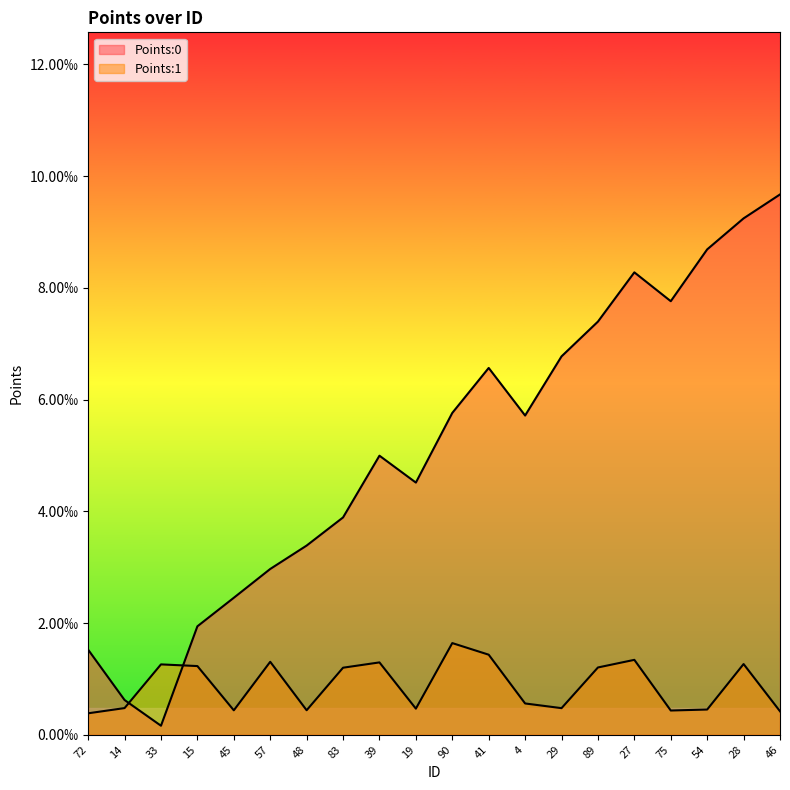

Rank the series by their average value, from lowest to highest.

Points:1, Points:0